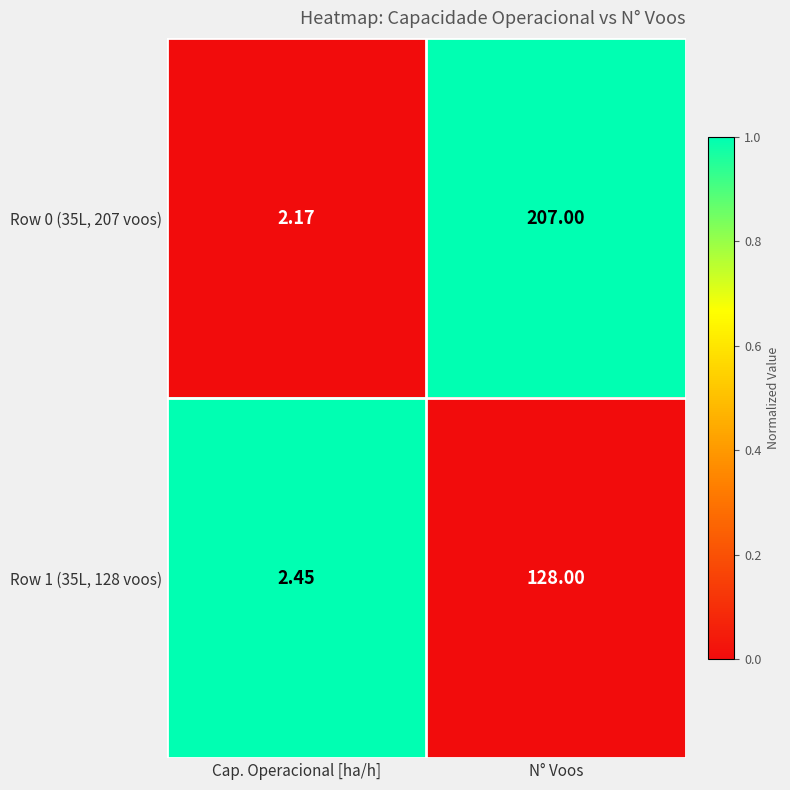

List the labels in order of Row 0 (35L, 207 voos) value, smallest first.

Cap. Operacional [ha/h], N° Voos